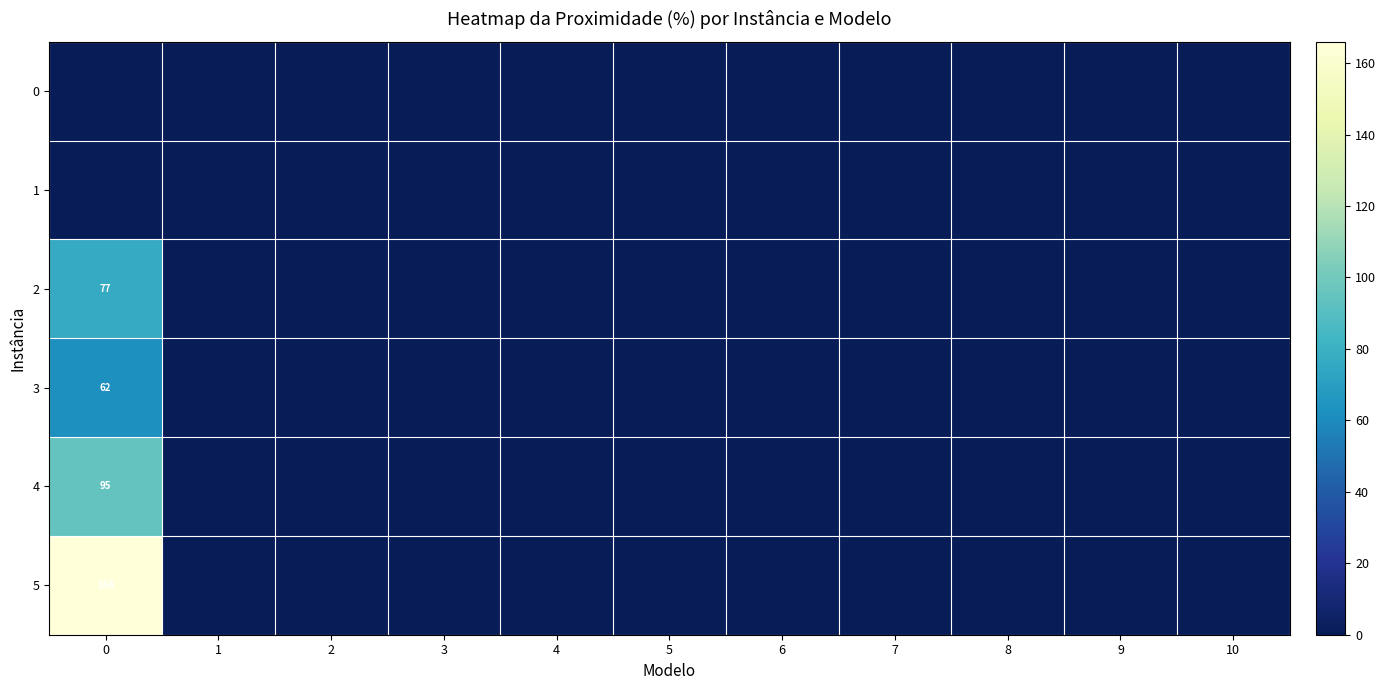

What is the highest value of the 5 series?

166